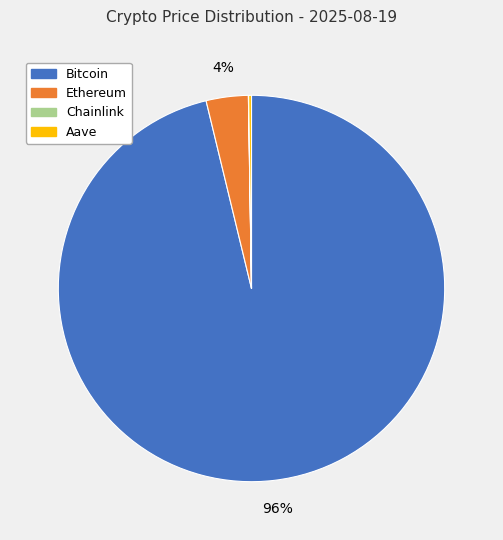

Which slice is the largest?

Bitcoin